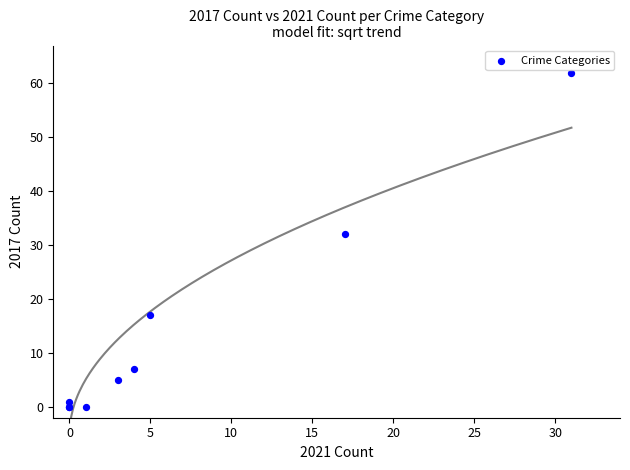

What Y value in the scatter plot is closest to 31?

32